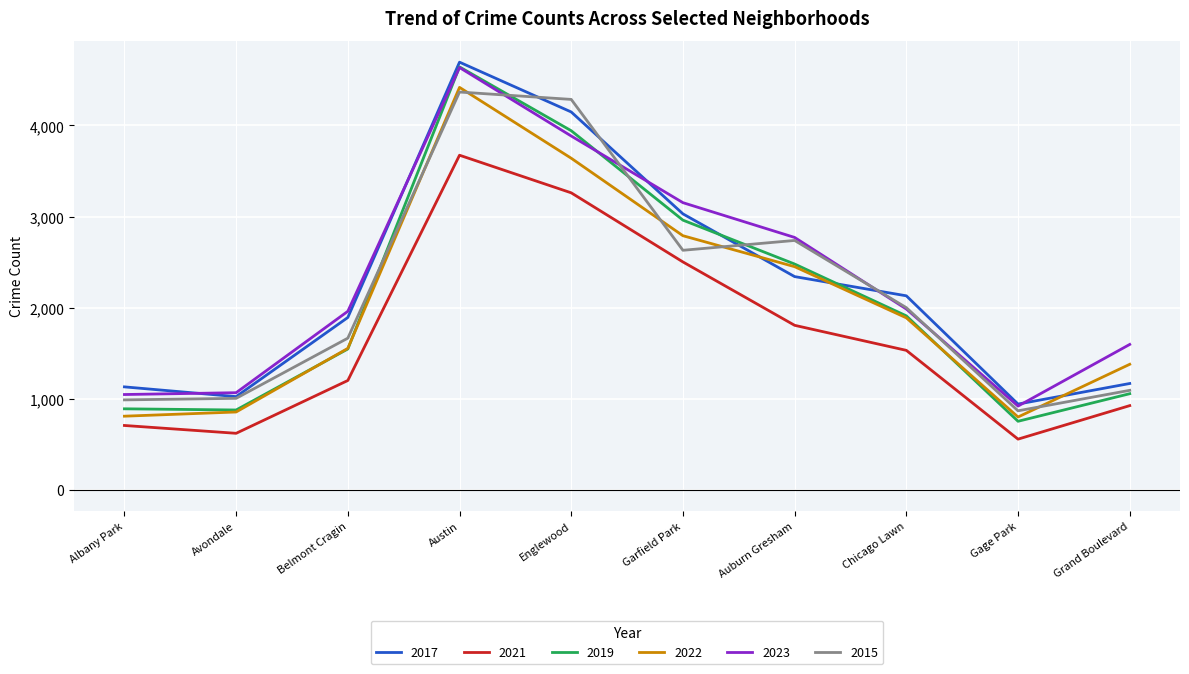

Rank the series at Albany Park from highest to lowest value.

2017, 2023, 2015, 2019, 2022, 2021